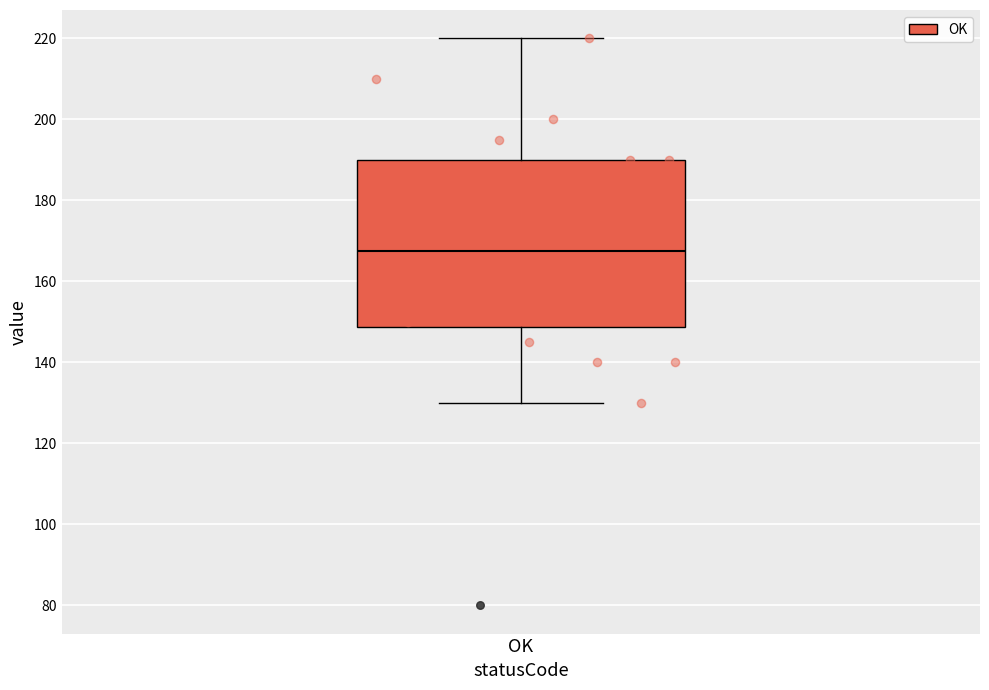

Where is the lower edge of the box for OK on the y-axis? The values are not printed on the chart, so give them approximately, as read against the axis.

148